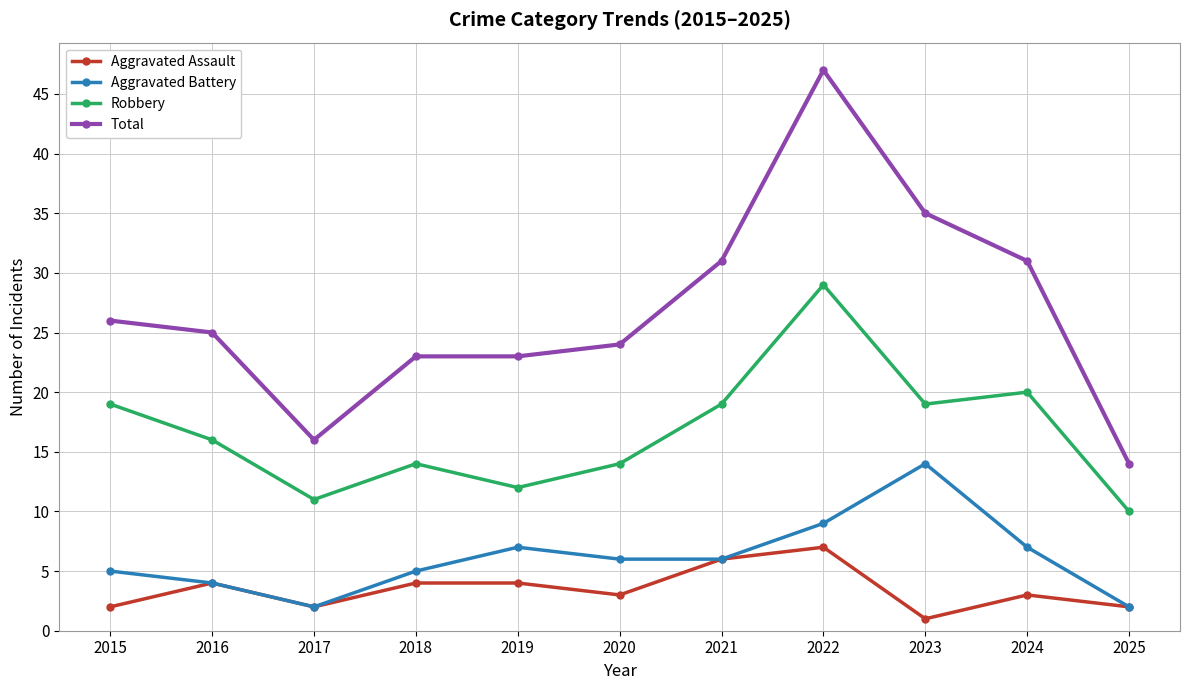

At which category is the sum across all series the highest?

2022